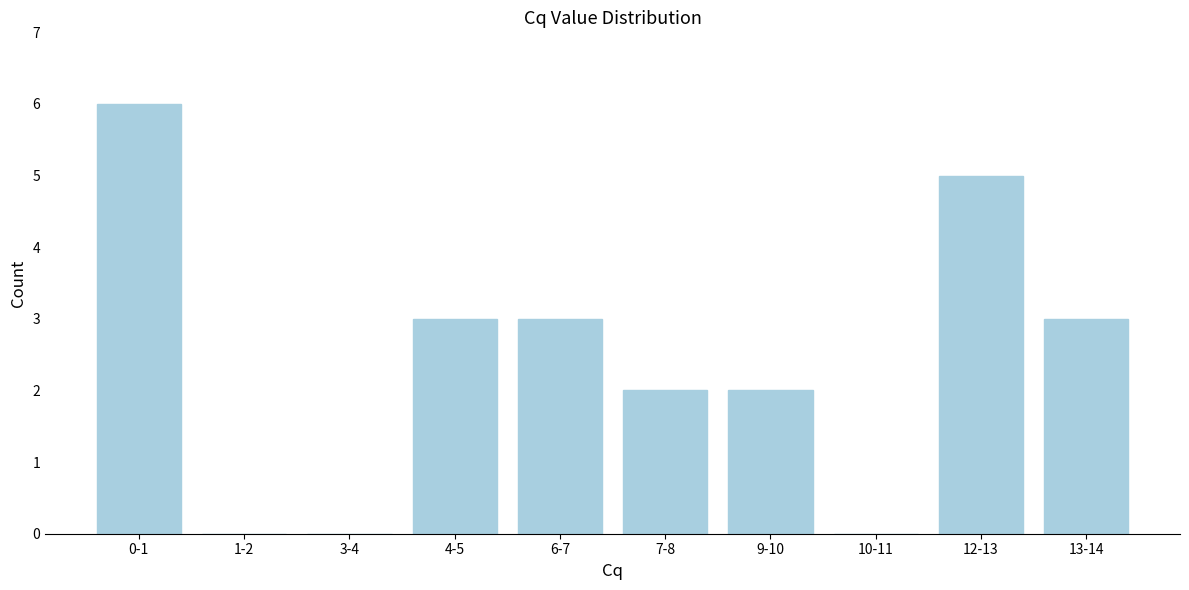

Reading right to left, what are all the values shown in this chart?

13-14=3	12-13=5	10-11=0	9-10=2	7-8=2	6-7=3	4-5=3	3-4=0	1-2=0	0-1=6